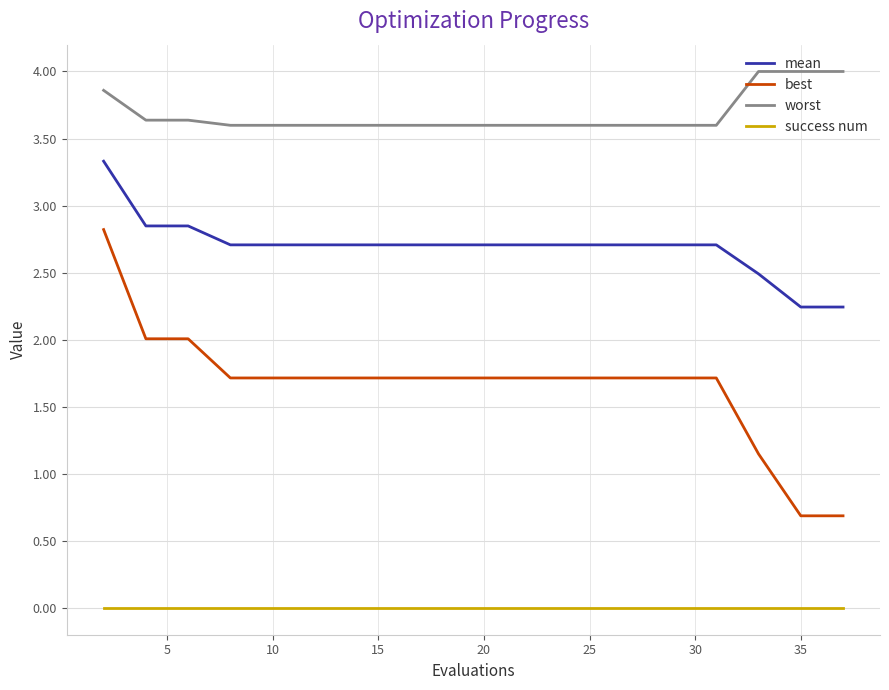

True or false: best and mean intersect in this chart.

False